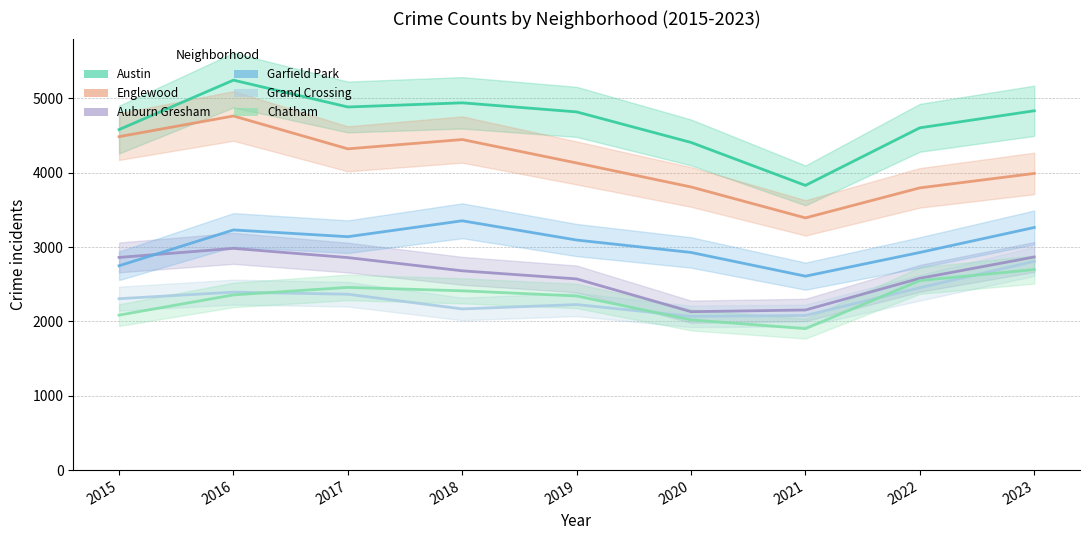

Where is the first local minimum for Grand Crossing?

2018